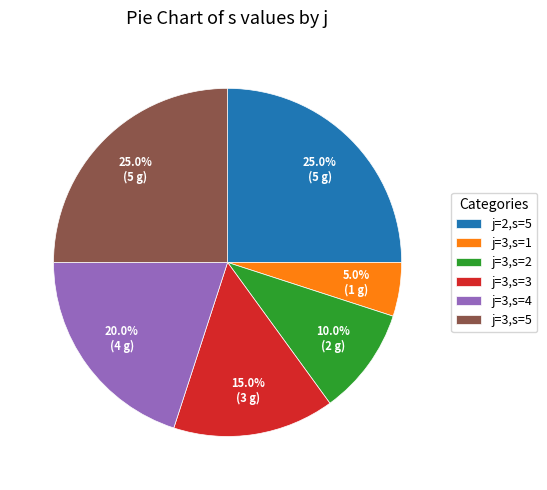

Count the number of slices in the pie.

6